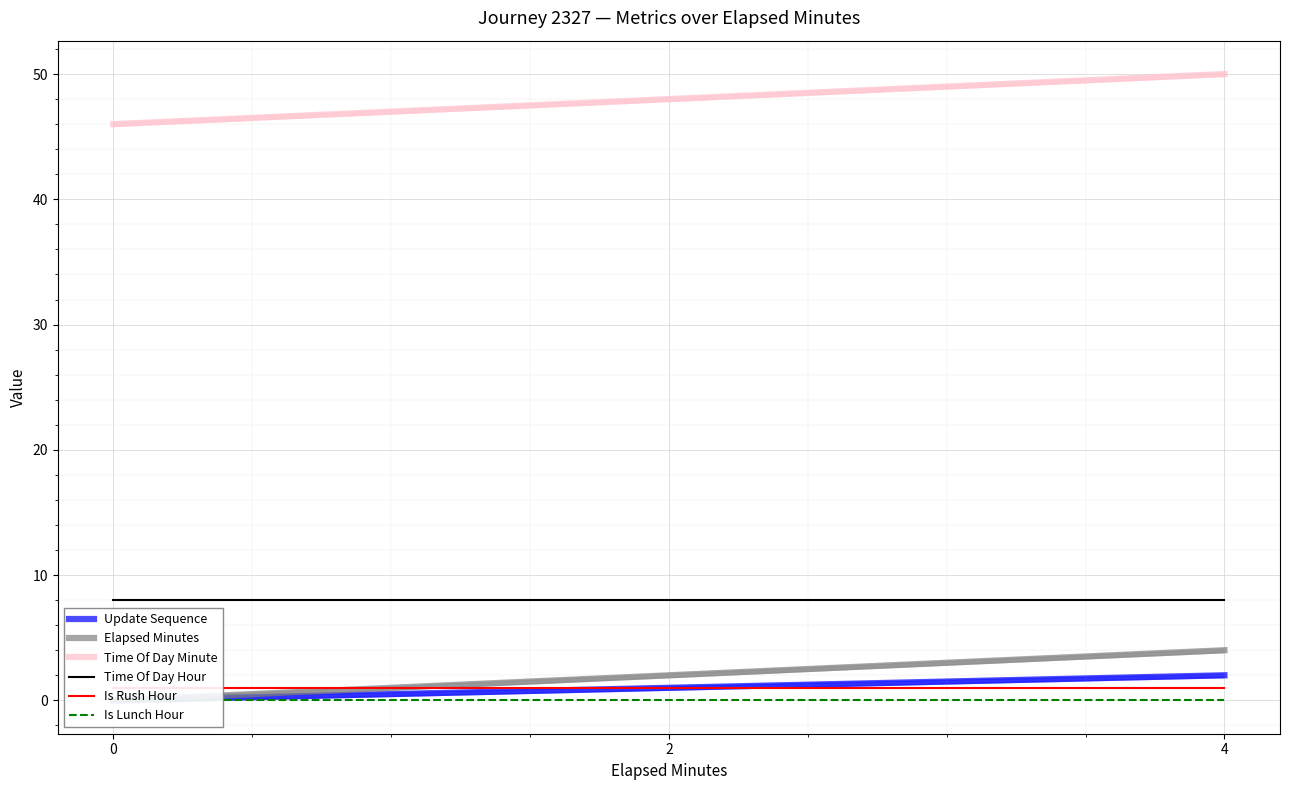

Between 0 and 2, which is larger?

2